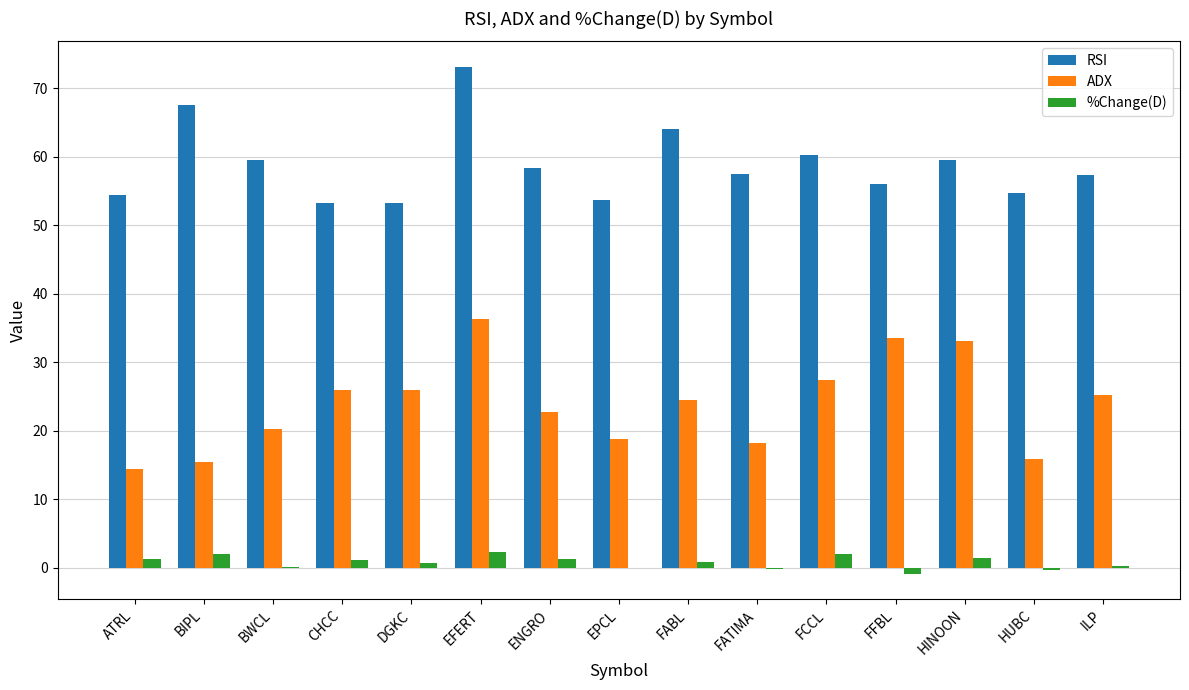

Where does the RSI series first go above 57?

BIPL